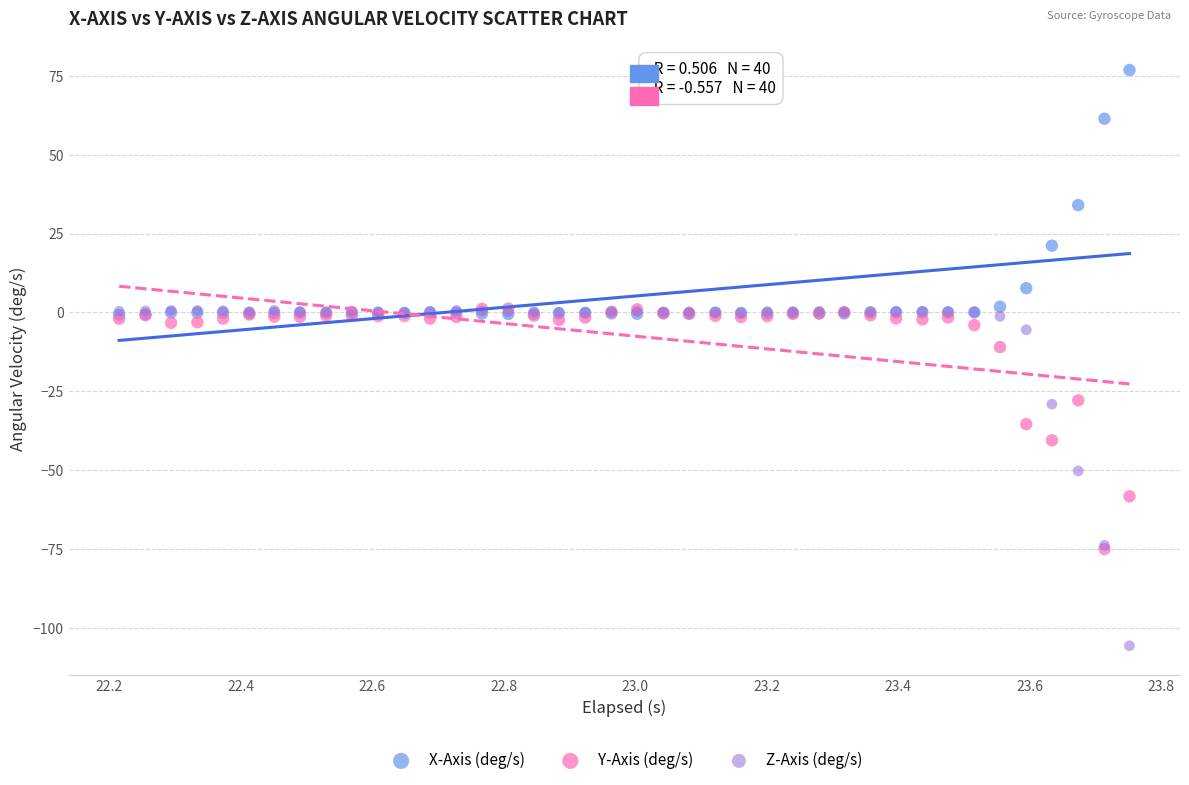

Across all series, what Y value is closest to -14?

-11.0